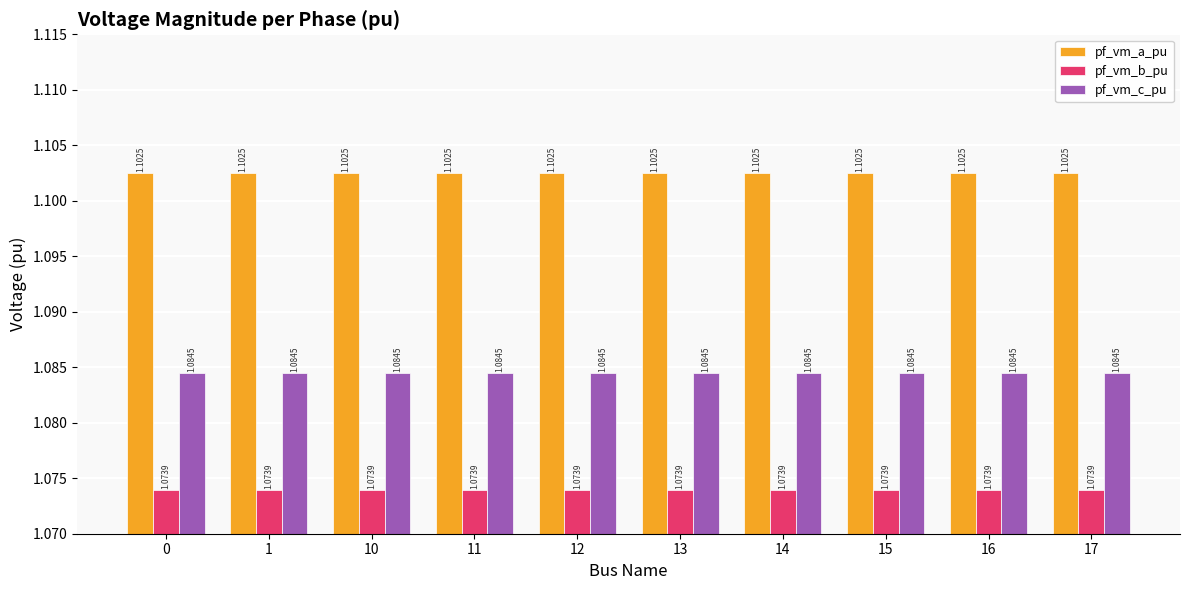

Rank the series at 14 from highest to lowest value.

pf_vm_a_pu, pf_vm_c_pu, pf_vm_b_pu